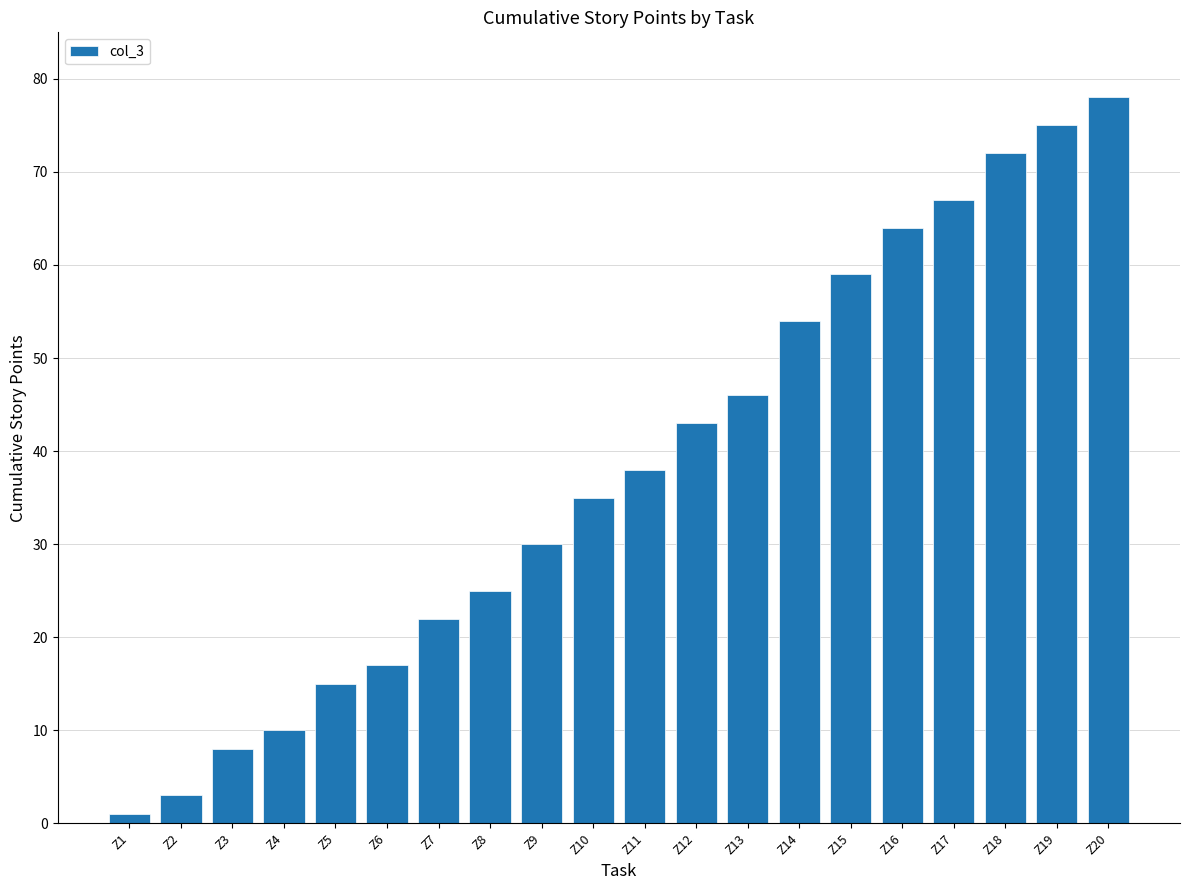

What is the value of the 14th bar from the left?

54